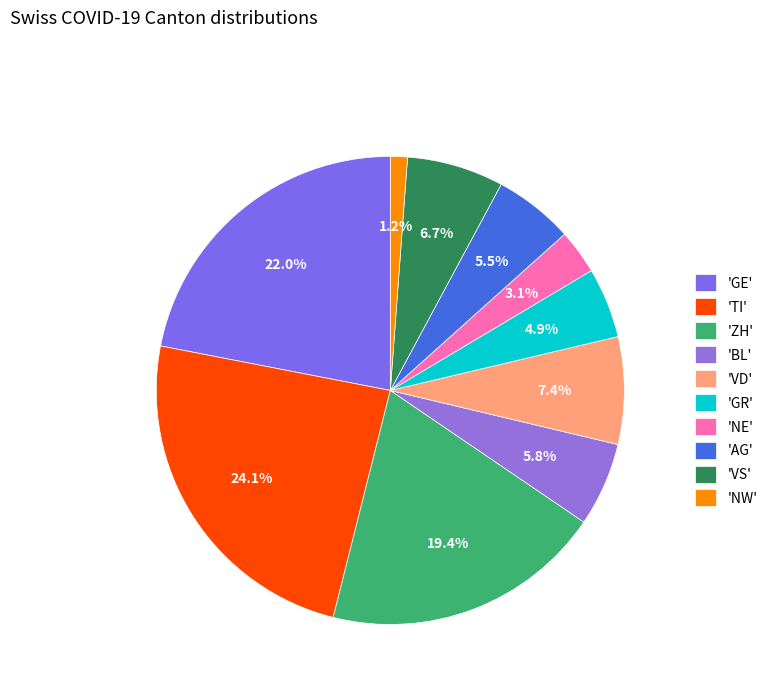

How many segments does this pie chart have?

10